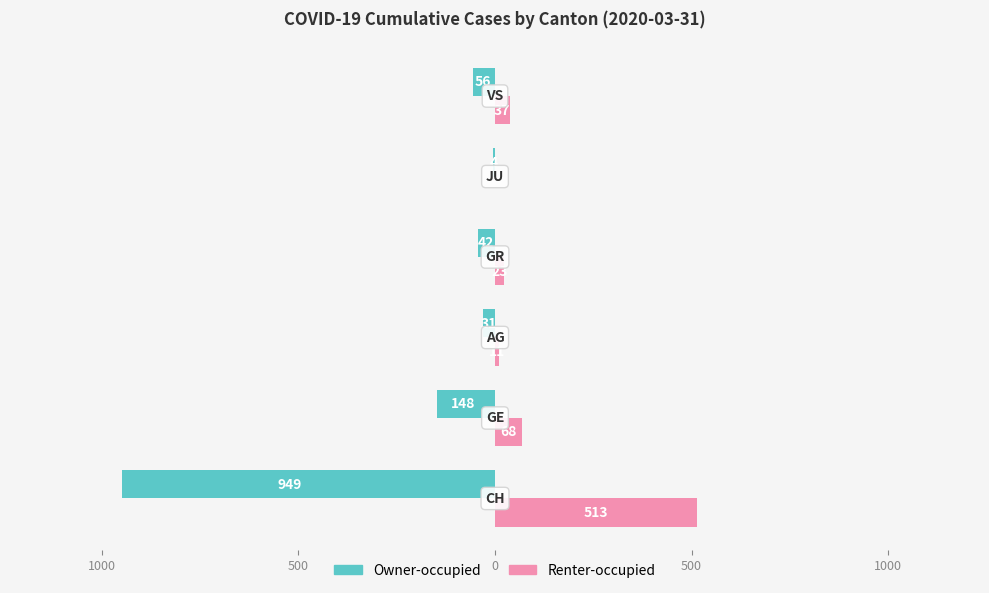

What is the average value of the Renter-occupied series?

109